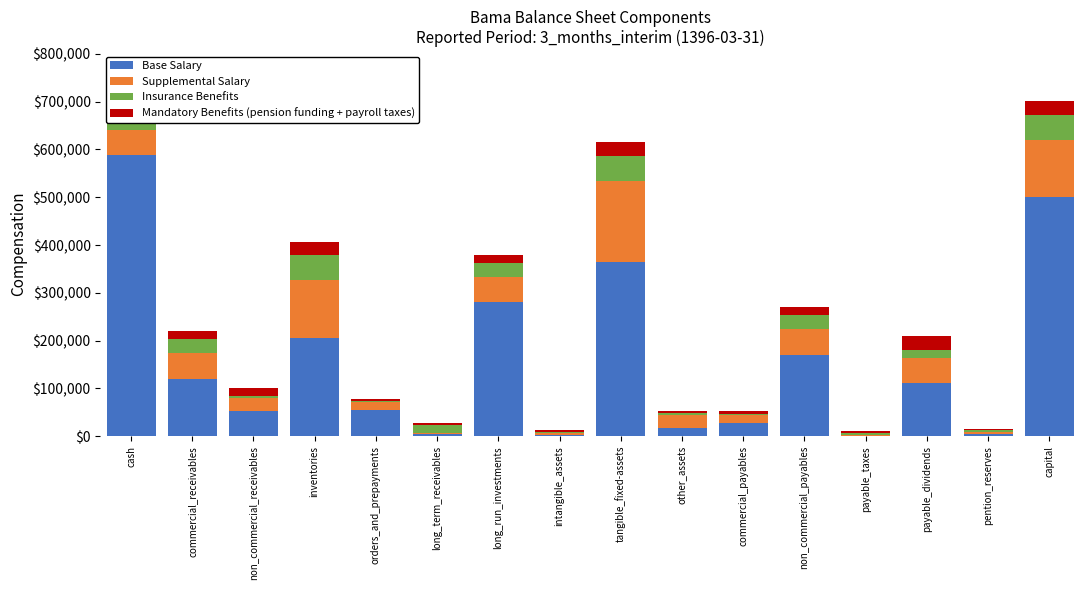

At which label is Insurance Benefits closest to 27672?

commercial_receivables